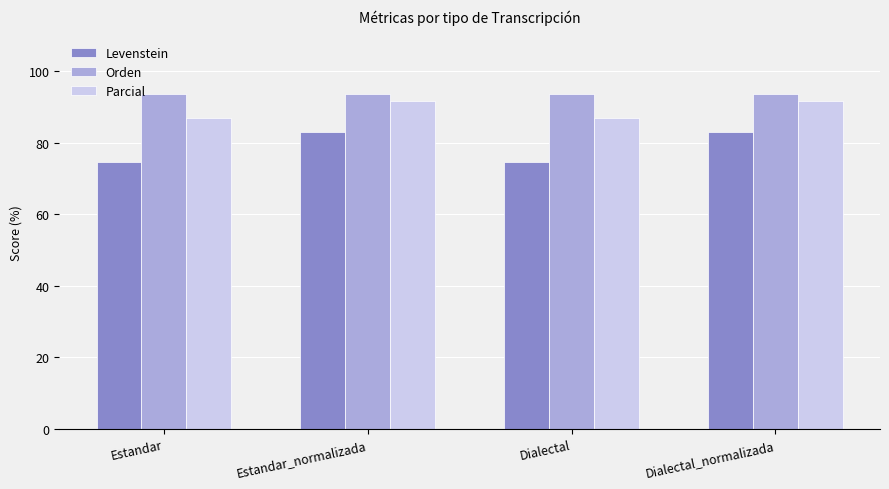

What is the sum of all Levenstein values?

315.2